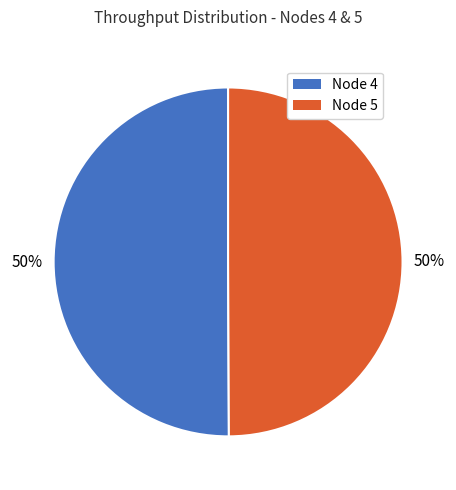

To the nearest percent, what percentage of the pie is Node 4?

50%